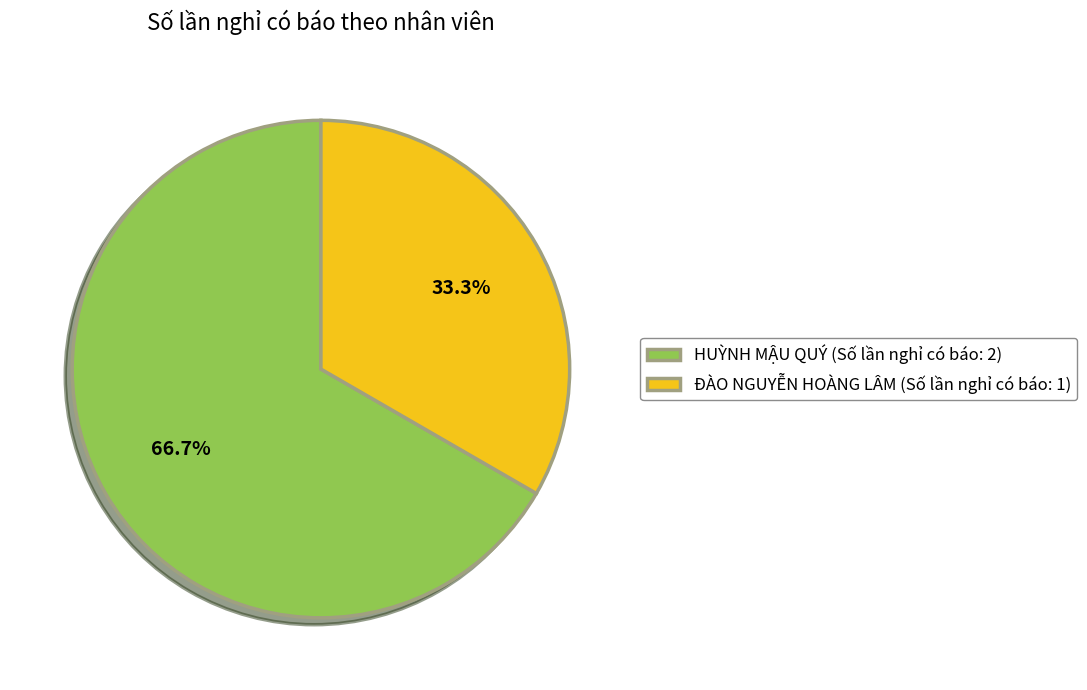

Which slice is the largest?

HUỲNH MẬU QUÝ